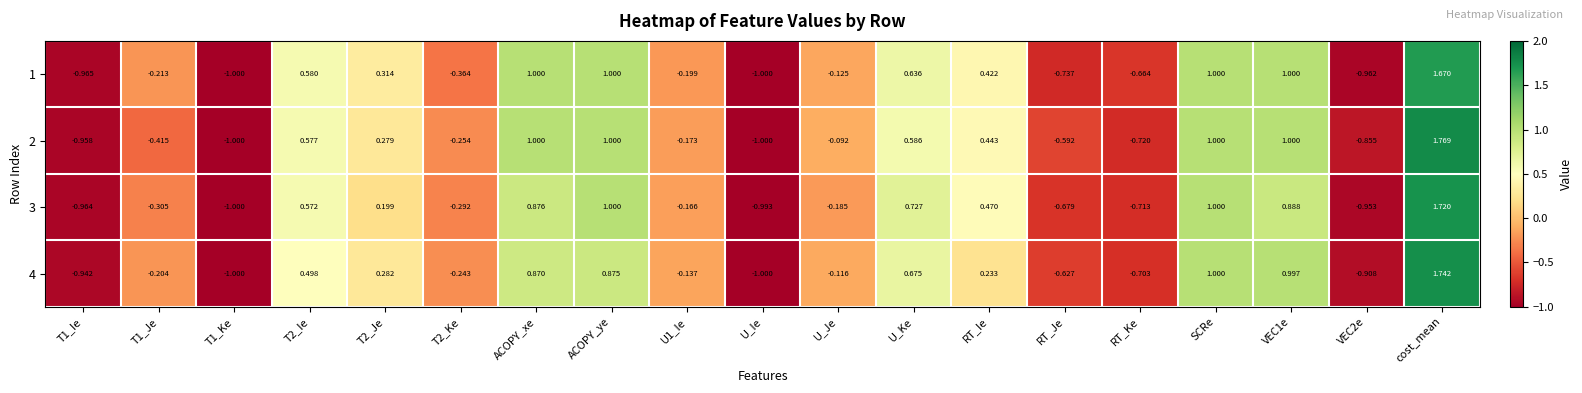

Is the value of 3 at U_Ie greater than the value of 4 at VEC1e?

No